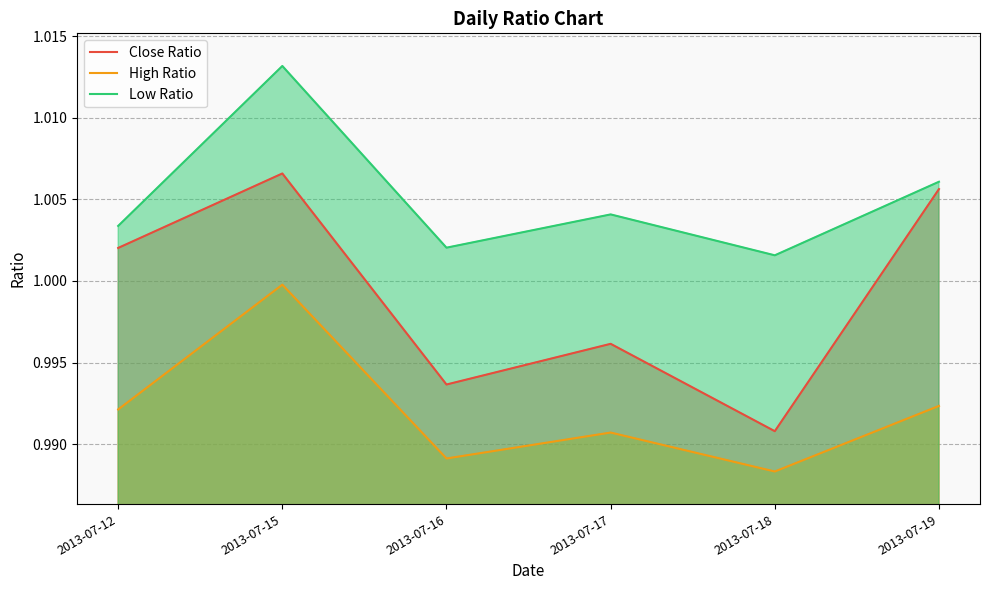

What is the average value of the High Ratio series?

1.0